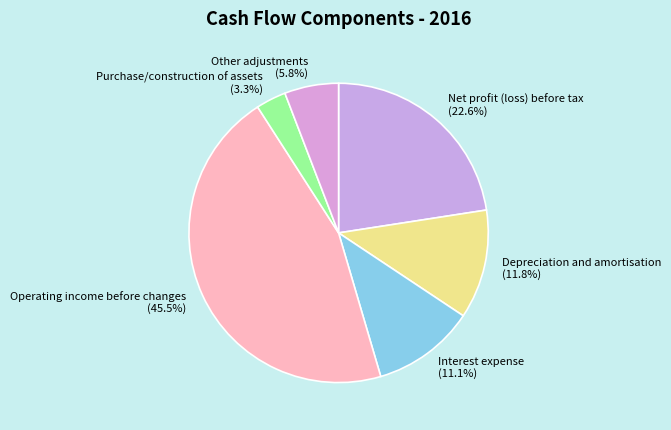

Which category has the biggest portion of the pie?

Operating income before changes (45.5%)